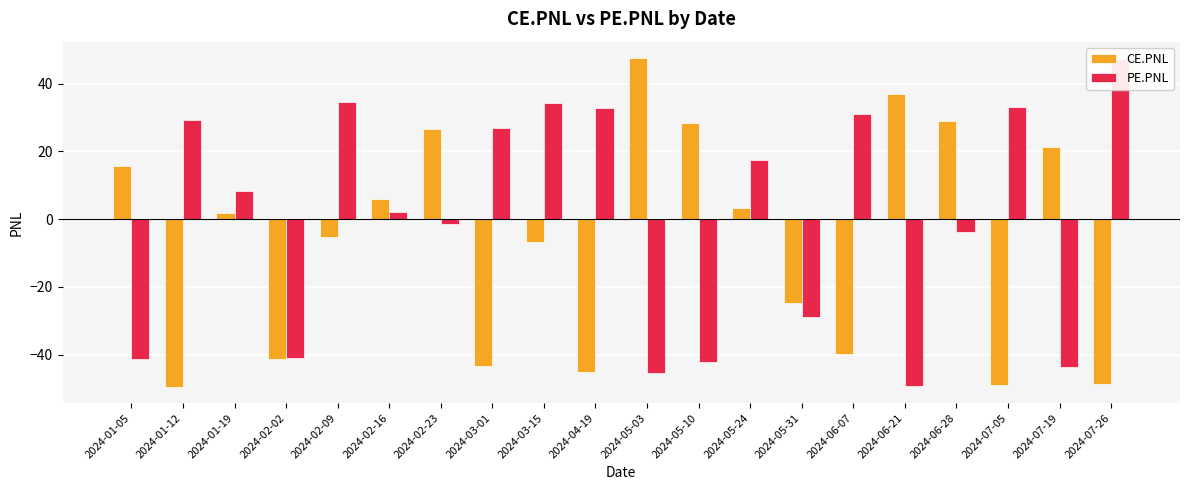

What is the difference between the maximum and second lowest values in the CE.PNL series?

96.6